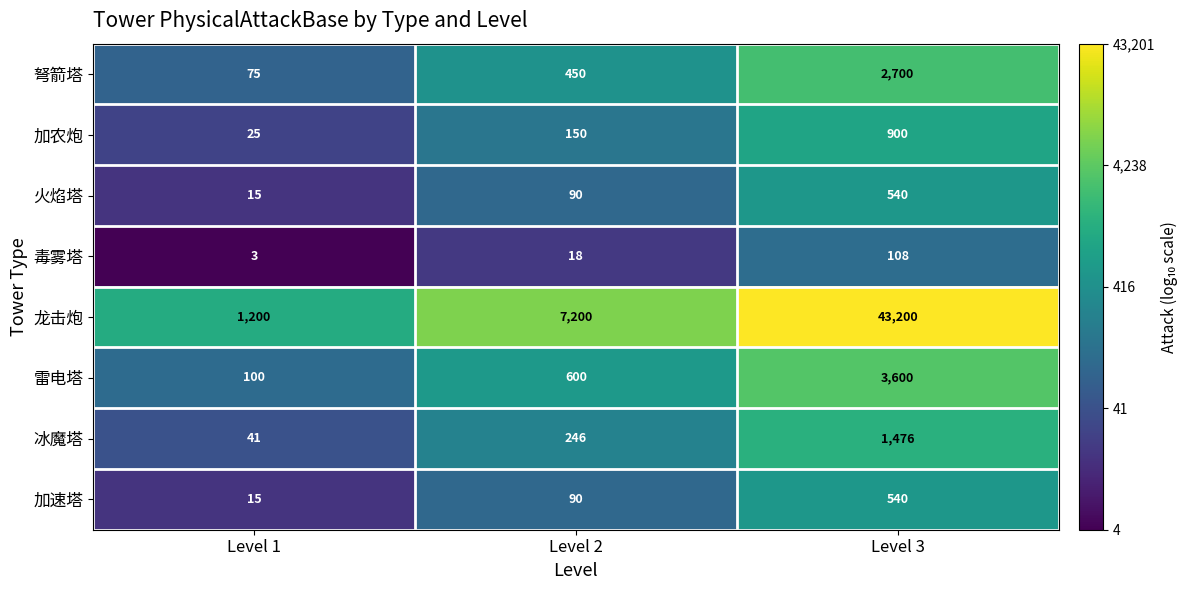

Which series has the widest spread of values?

龙击炮